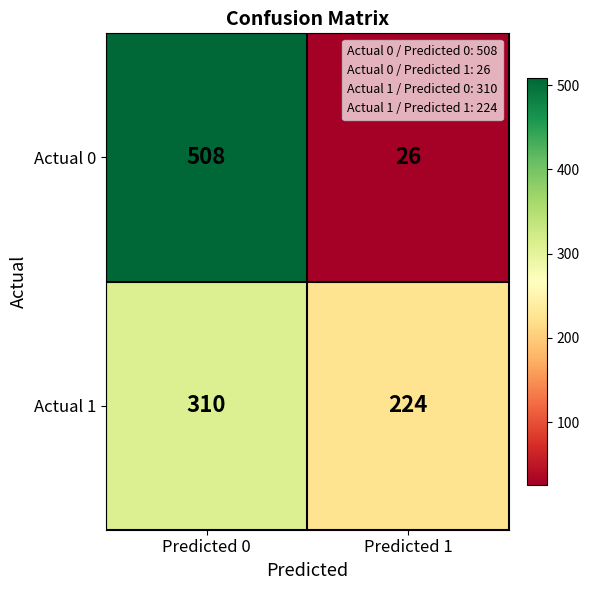

The Actual 0 series shows 508 at Predicted 0. True or false?

True